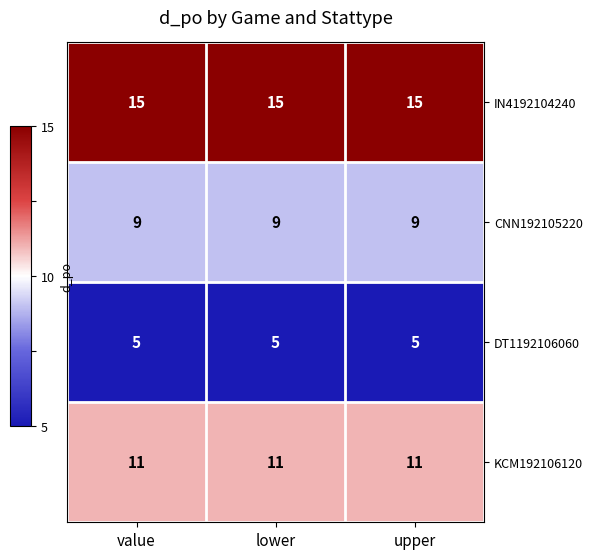

List the series in order of their peak value, lowest first.

DT1192106060, CNN192105220, KCM192106120, IN4192104240